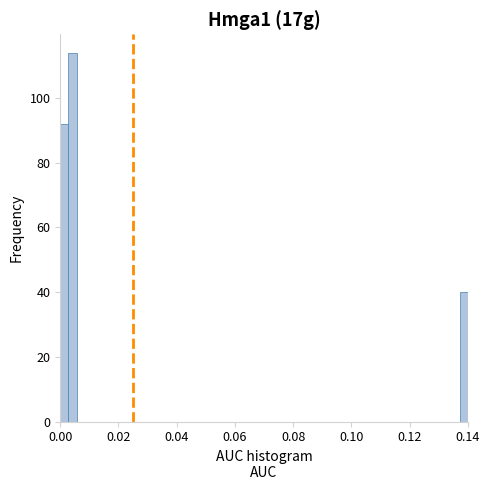

Around what value on the x-axis is the tallest bar? Give the approximate position of its centre, as read against the axis.

0.004